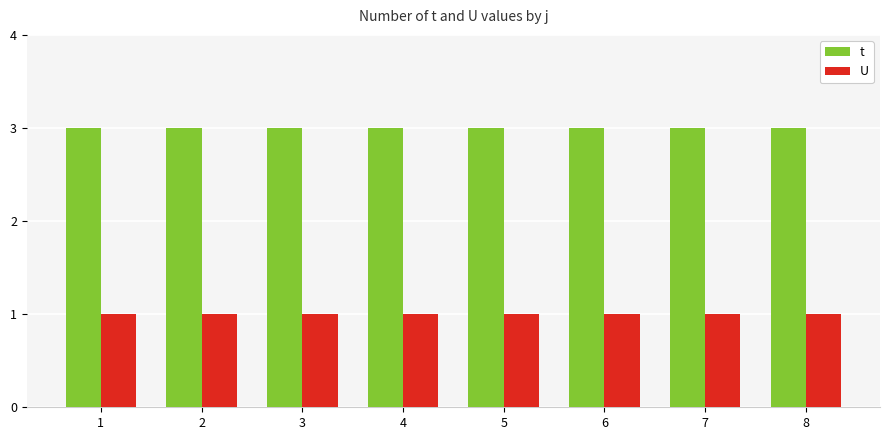

Rank the series at 1 from lowest to highest value.

U, t